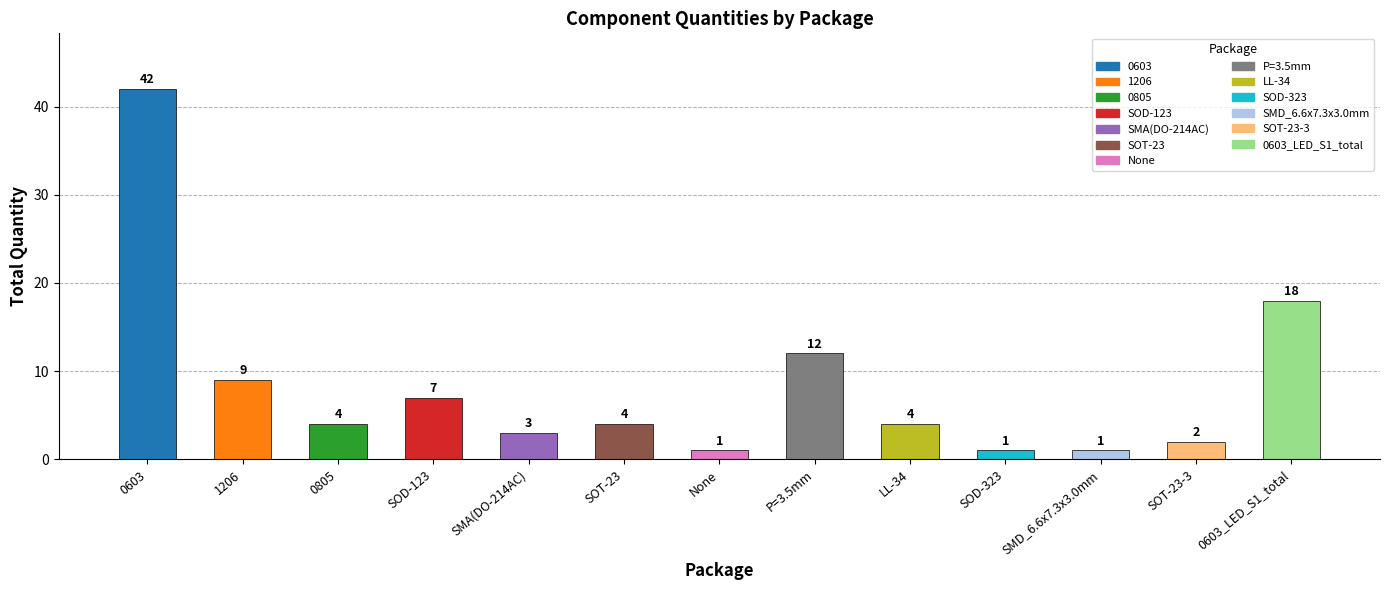

What is the label of the 9th bar from the right?

SMA(DO-214AC)